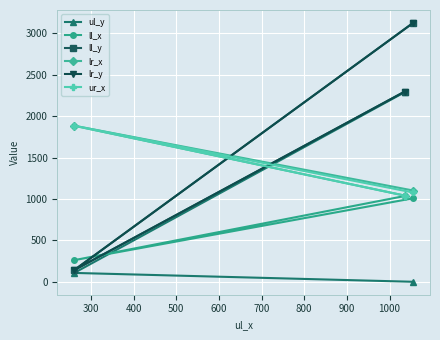

What is the lowest value of the lr_x series?

1041